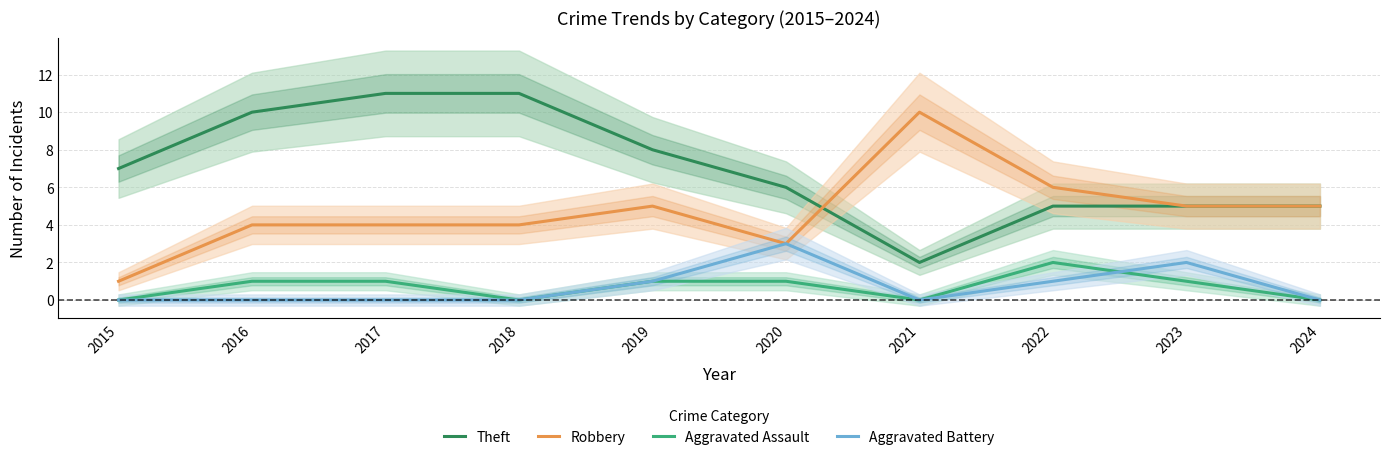

Reading left to right, what are all the values shown in this chart?

Theft: 7	10	11	11	8	6	2	5	5	5
Robbery: 1	4	4	4	5	3	10	6	5	5
Aggravated Assault: 0	1	1	0	1	1	0	2	1	0
Aggravated Battery: 0	0	0	0	1	3	0	1	2	0